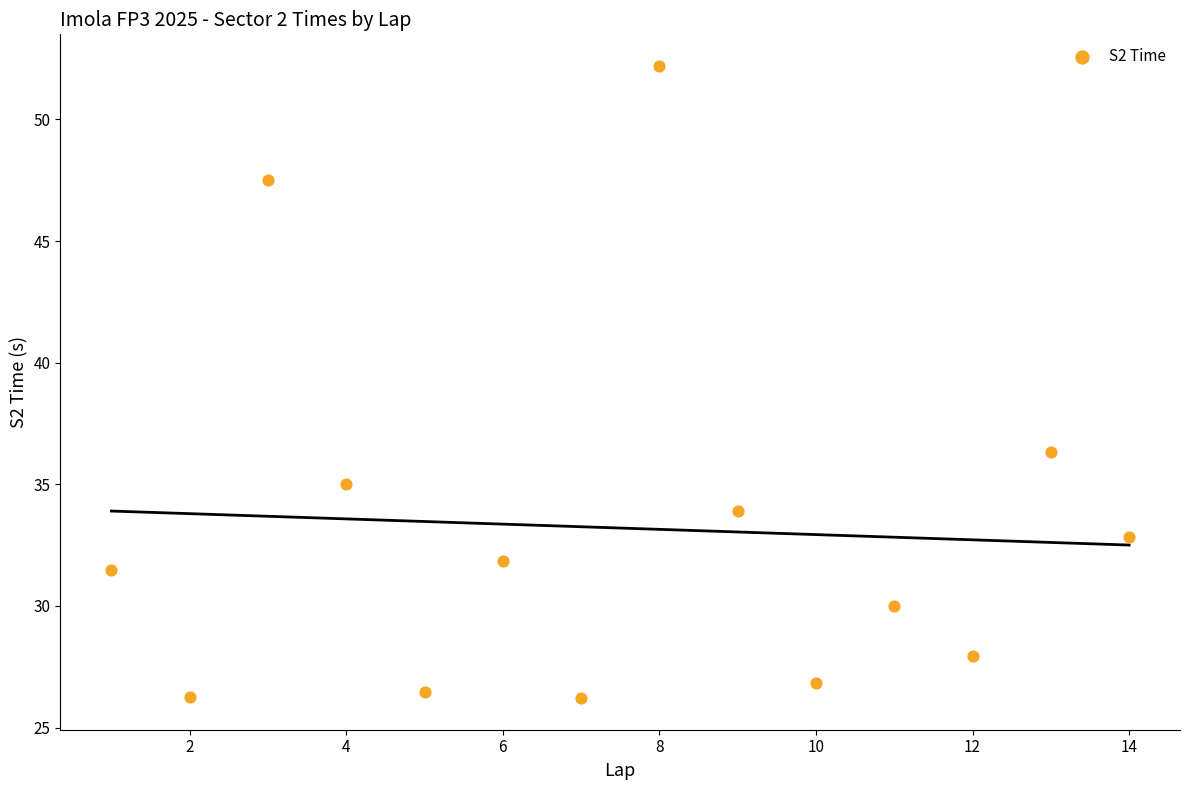

What Y value in the scatter plot is closest to 39?

36.3